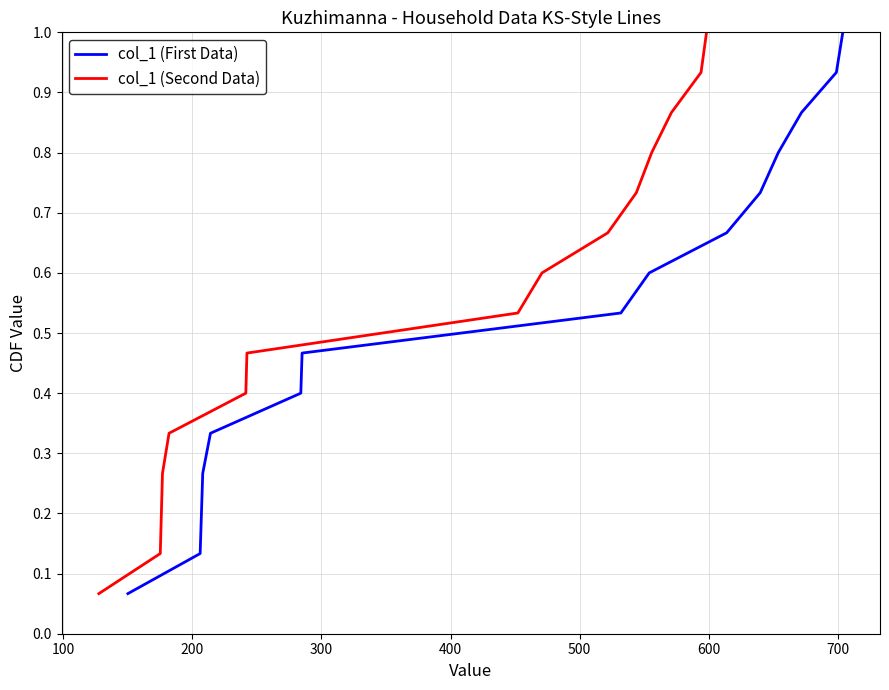

List the series in order of their peak value, highest first.

col_1 (First Data), col_1 (Second Data)